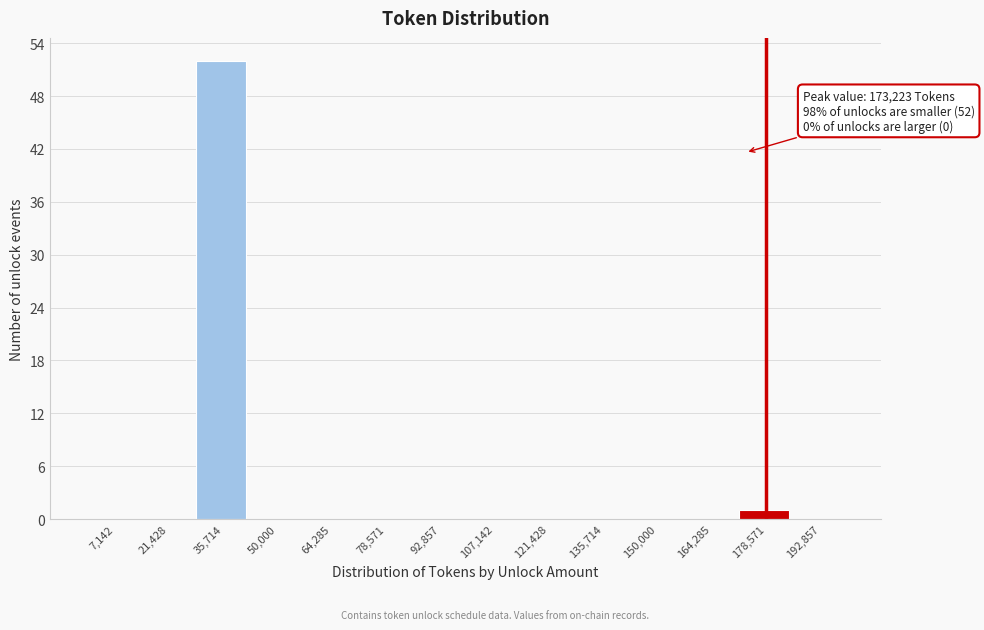

Over which range of the x-axis is the bar tallest?

28000 to 42000